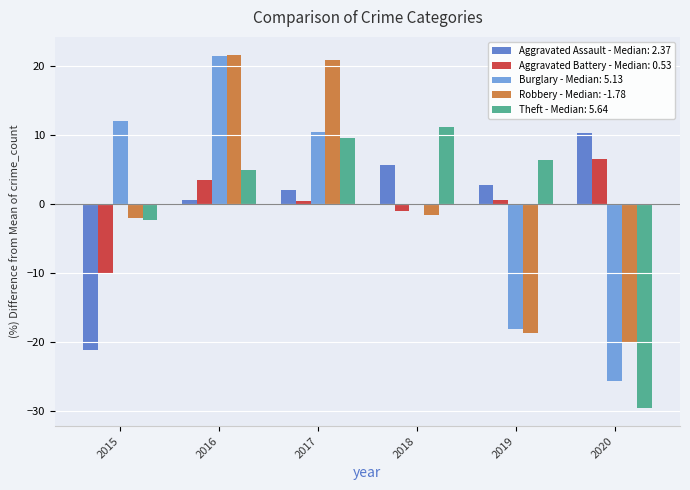

True or false: Theft - Median: 5.64 has a value of -2.4 at 2015.

True